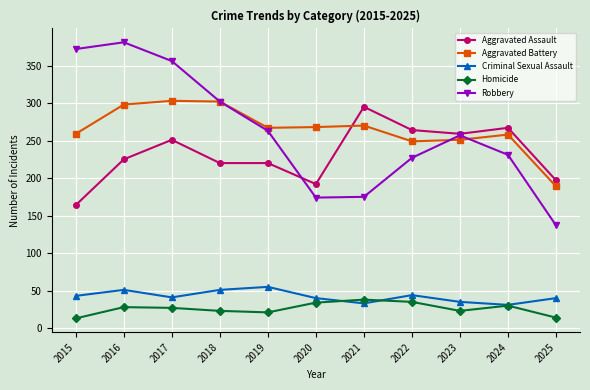

What is the lowest value of the Homicide series?

13